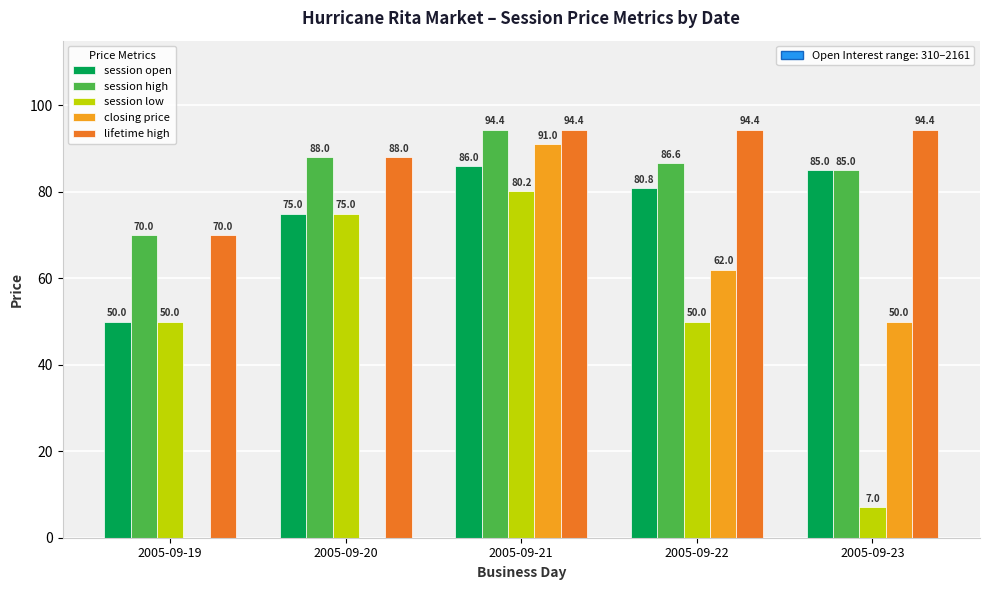

What is the maximum value shown in the chart?

94.4